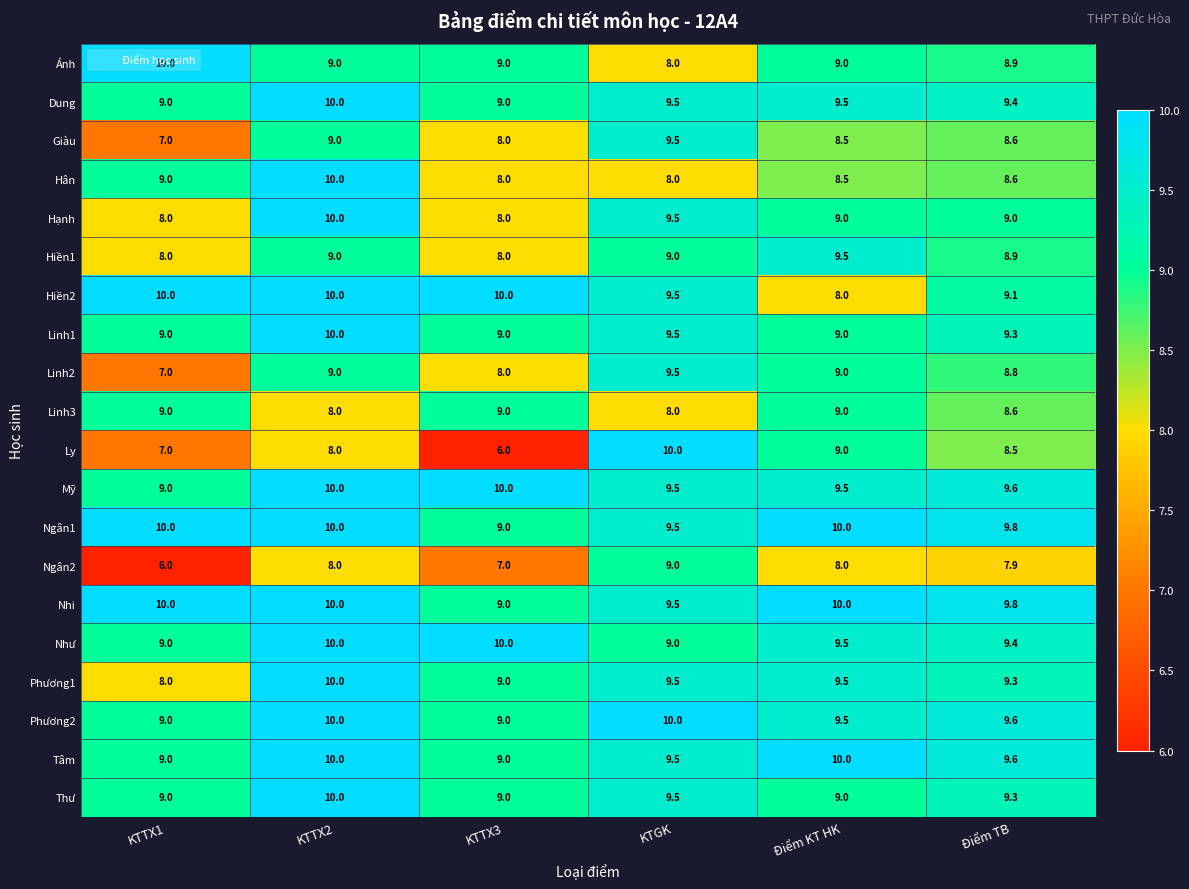

At which label is Linh2 closest to 8?

KTTX3